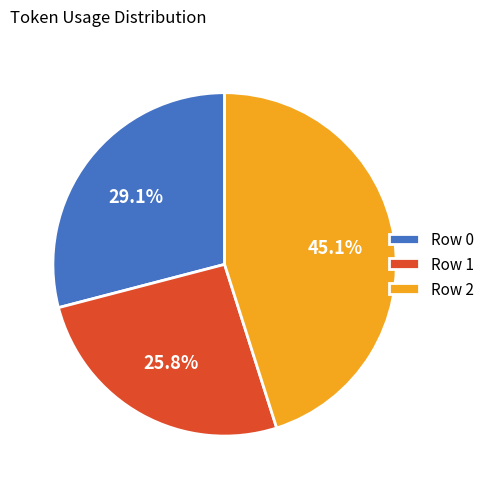

How many segments does this pie chart have?

3